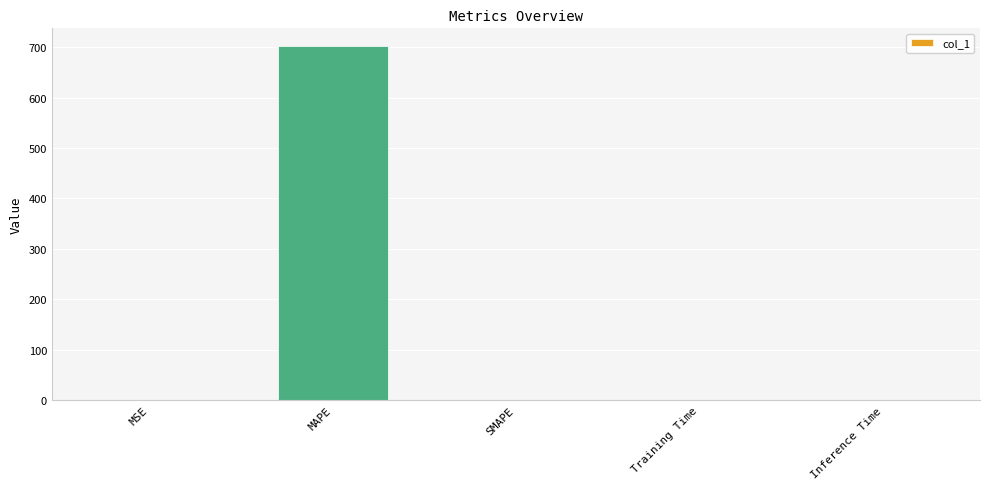

True or false: the data shows 457.1 at MAPE.

False